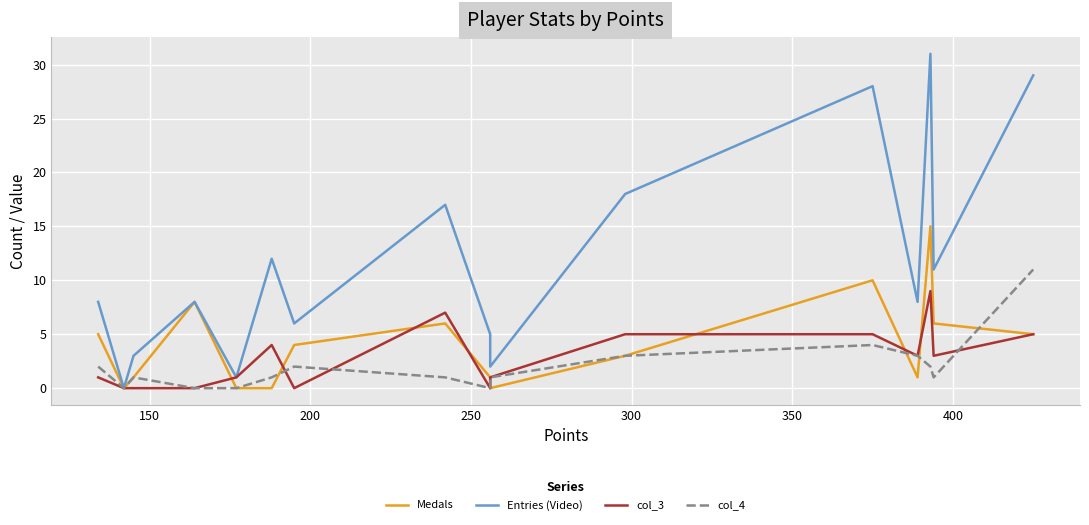

What are all the series names shown in the legend?

Medals, Entries (Video), col_3, col_4